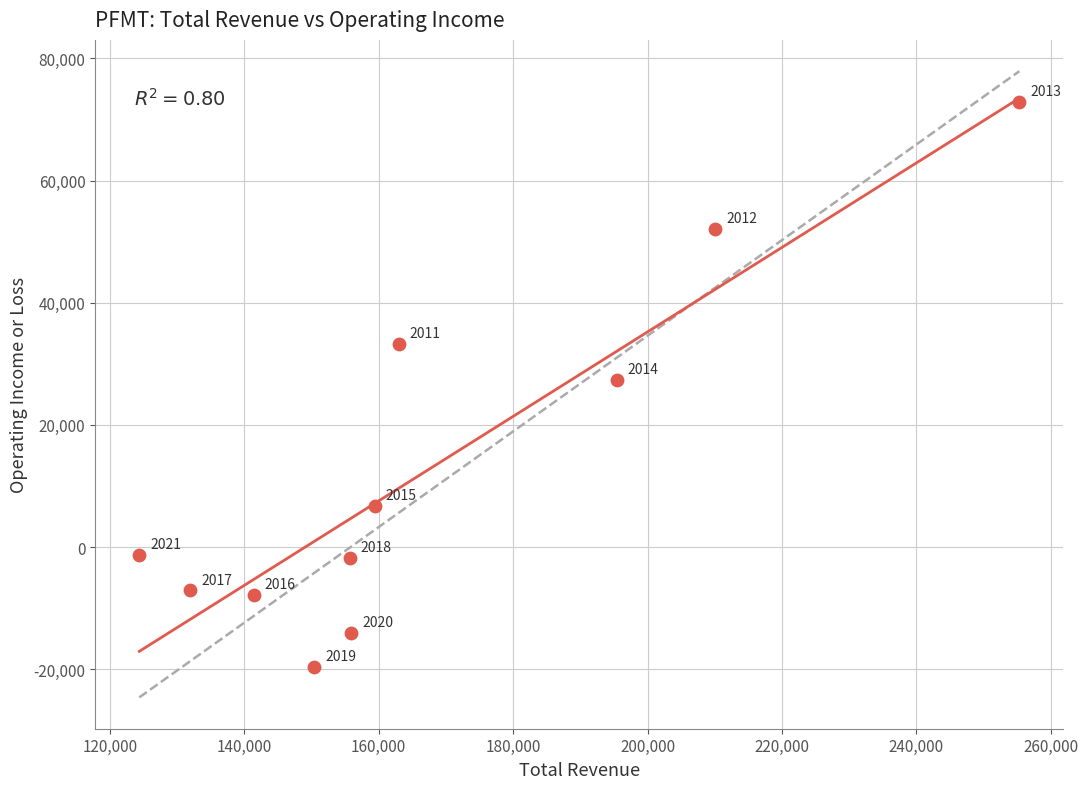

What Y value in the scatter plot is closest to 26650?

27300